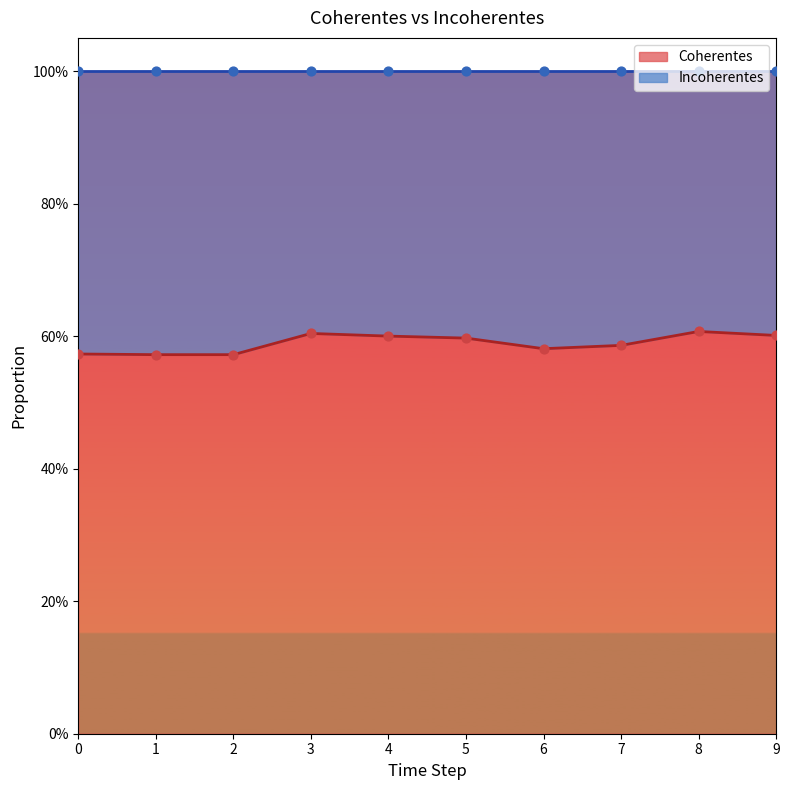

Which series has the widest spread of Y values?

Coherentes